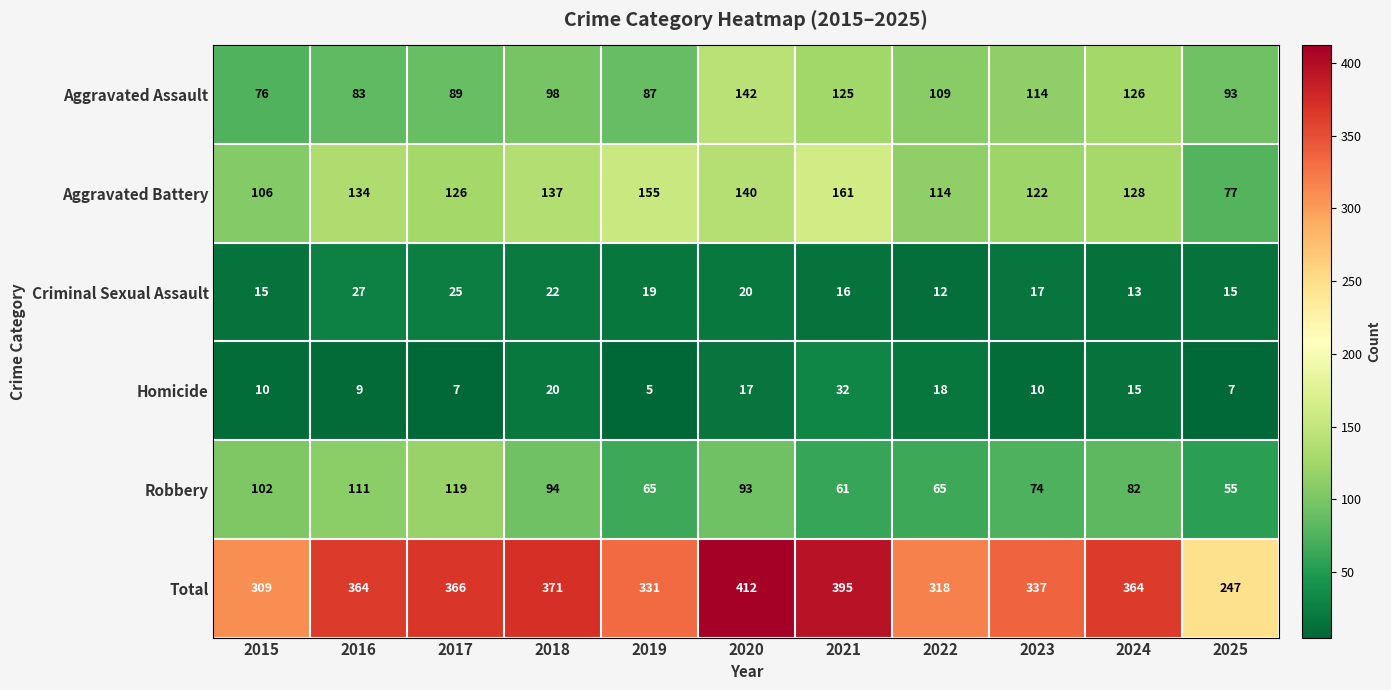

What is the total value across all series at 2016?

728